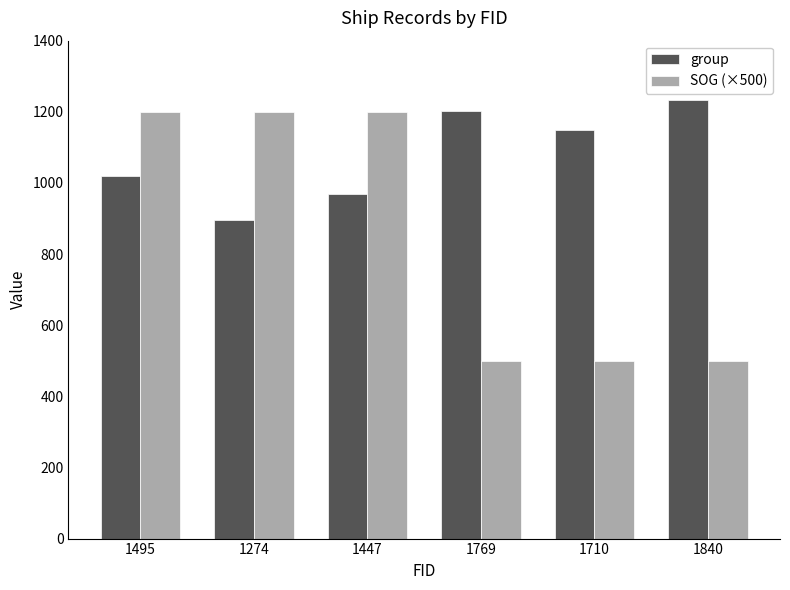

Reading right to left, what are all the values shown in this chart?

group: 1840=1233	1710=1148	1769=1203	1447=968	1274=897	1495=1019
SOG (×500): 1840=500	1710=500	1769=500	1447=1200	1274=1200	1495=1200